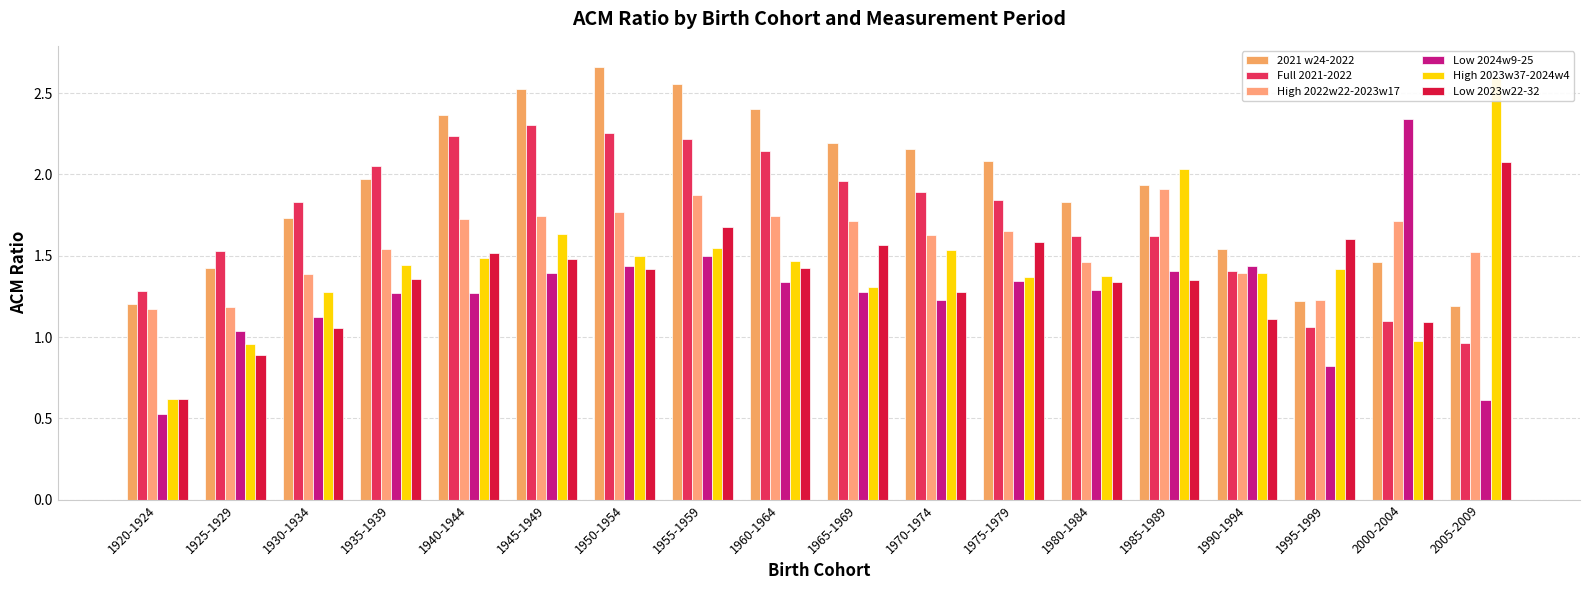

Which series has the widest spread of values?

High 2023w37-2024w4